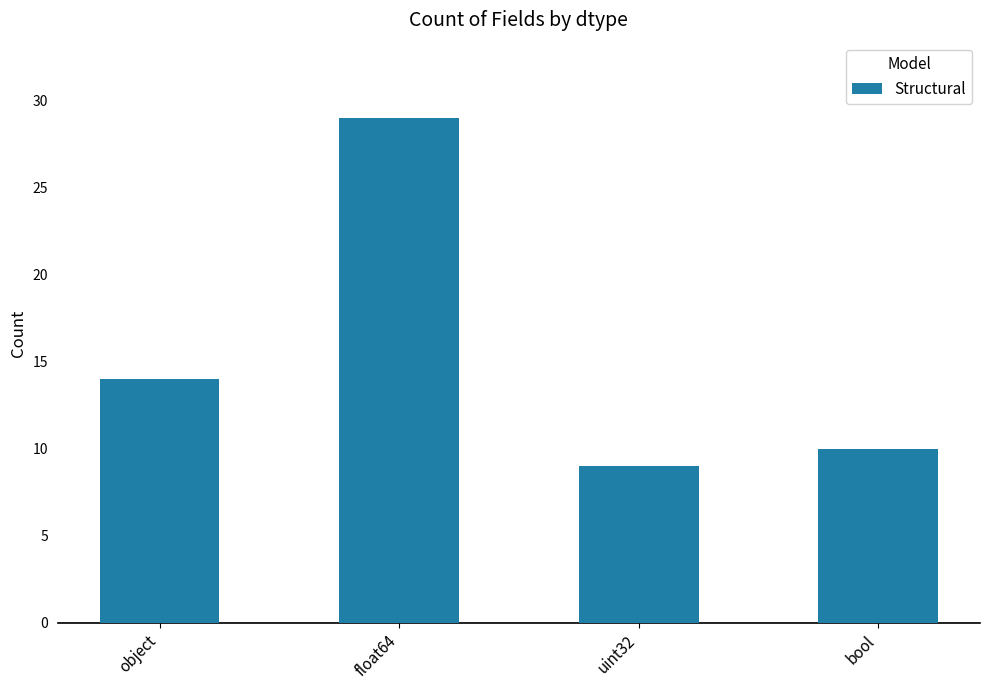

How many values are below 14?

2